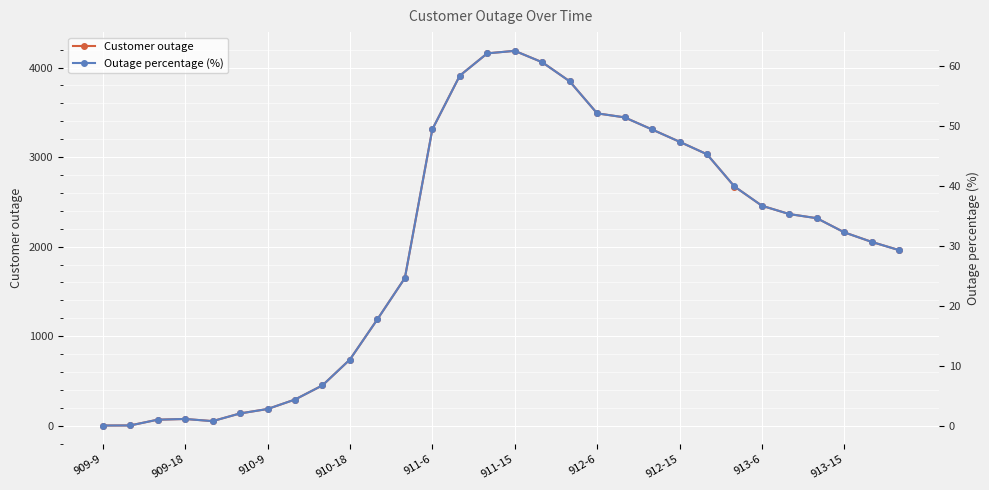

The value of Customer outage at 913-6 is 3590. True or false?

False